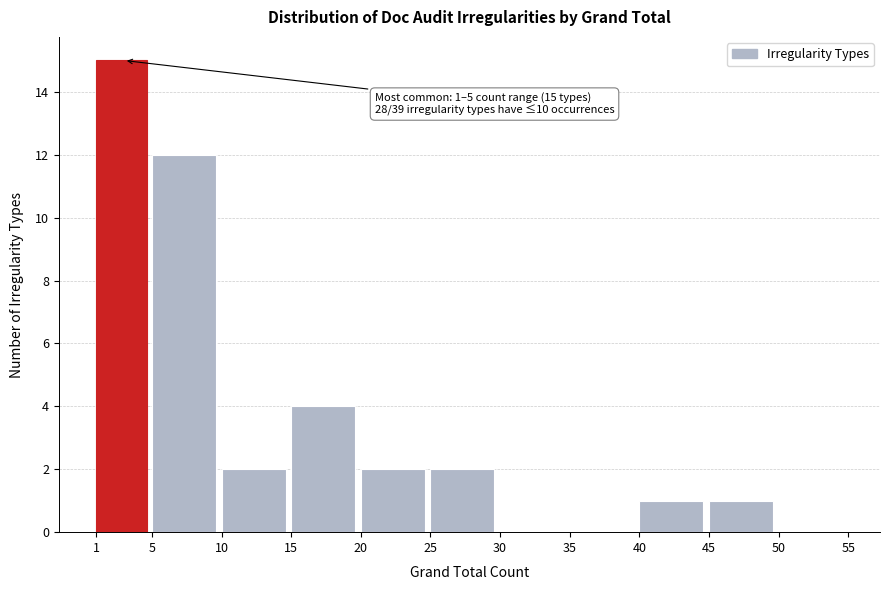

Over which range of the x-axis is the bar tallest?

1 to 5